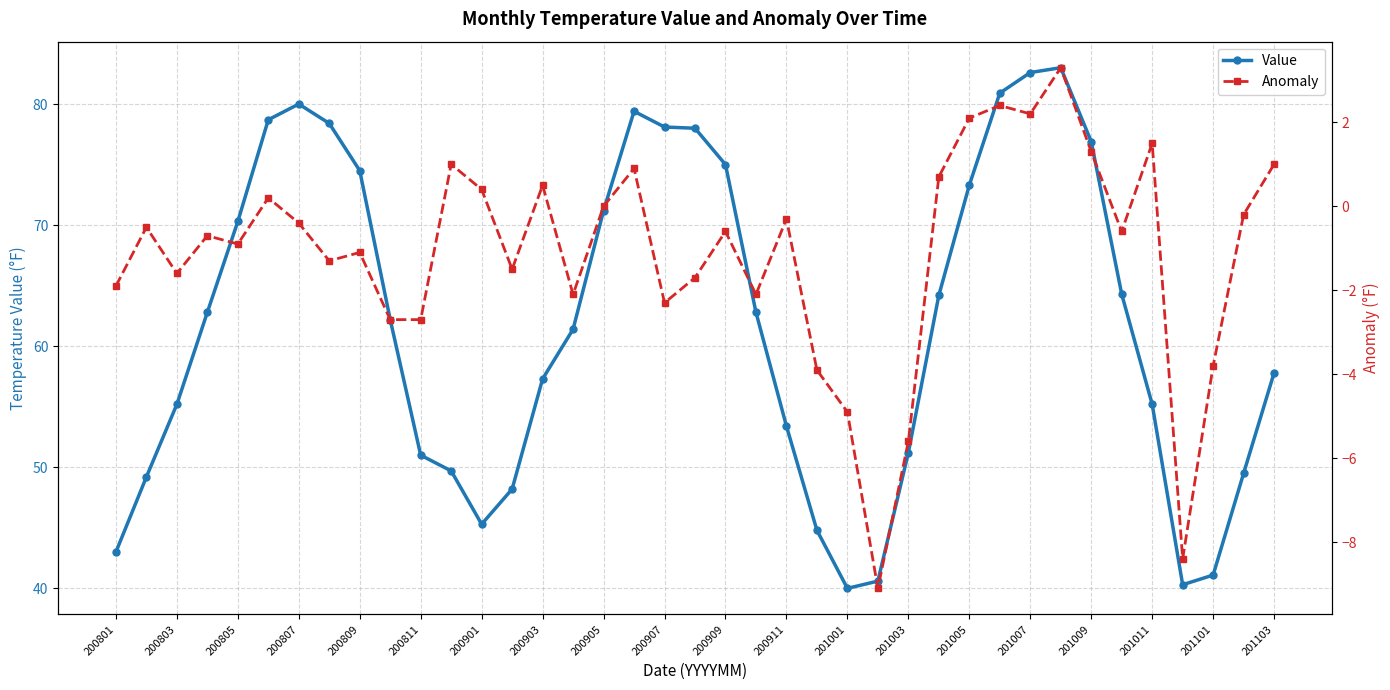

What is the difference between the second highest and second lowest values in the Value series?

42.3